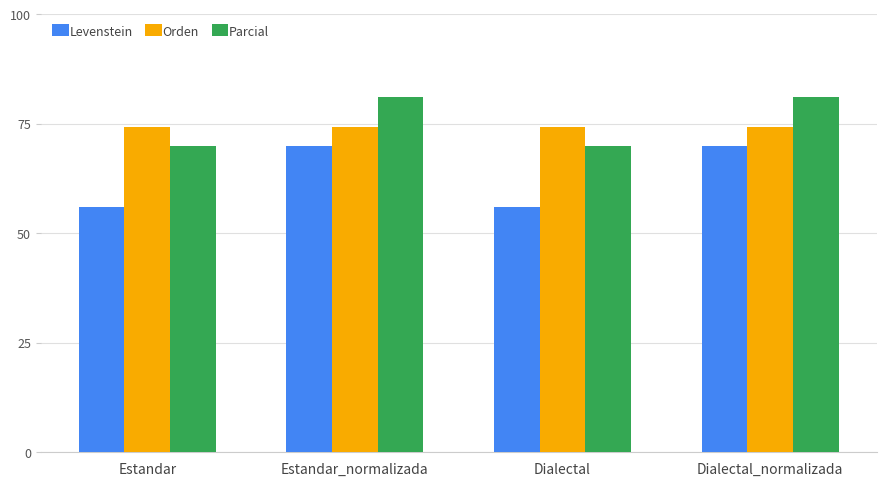

How many values in the Parcial series are below 81?

2